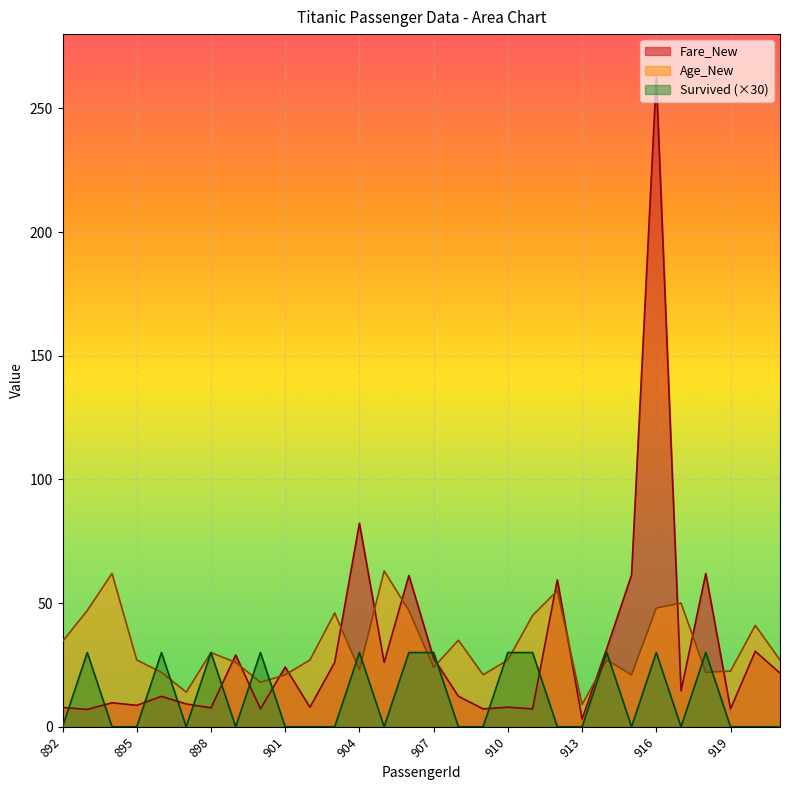

Reading left to right, what are all the values shown in this chart?

Fare_New: 892=7.8	893=7.0	894=9.7	895=8.7	896=12.3	897=9.2	898=7.6	899=29.0	900=7.2	901=24.1	902=7.9	903=26.0	904=82.3	905=26.0	906=61.2	907=27.7	908=12.3	909=7.2	910=7.9	911=7.2	912=59.4	913=3.2	914=31.7	915=61.4	916=262.4	917=14.5	918=62.0	919=7.2	920=30.5	921=21.7
Age_New: 892=34.5	893=47.0	894=62.0	895=27.0	896=22.0	897=14.0	898=30.0	899=26.0	900=18.0	901=21.0	902=27.0	903=46.0	904=23.0	905=63.0	906=47.0	907=24.0	908=35.0	909=21.0	910=27.0	911=45.0	912=55.0	913=9.0	914=27.0	915=21.0	916=48.0	917=50.0	918=22.0	919=22.5	920=41.0	921=27.0
Survived: 892=0.0	893=30.0	894=0.0	895=0.0	896=30.0	897=0.0	898=30.0	899=0.0	900=30.0	901=0.0	902=0.0	903=0.0	904=30.0	905=0.0	906=30.0	907=30.0	908=0.0	909=0.0	910=30.0	911=30.0	912=0.0	913=0.0	914=30.0	915=0.0	916=30.0	917=0.0	918=30.0	919=0.0	920=0.0	921=0.0